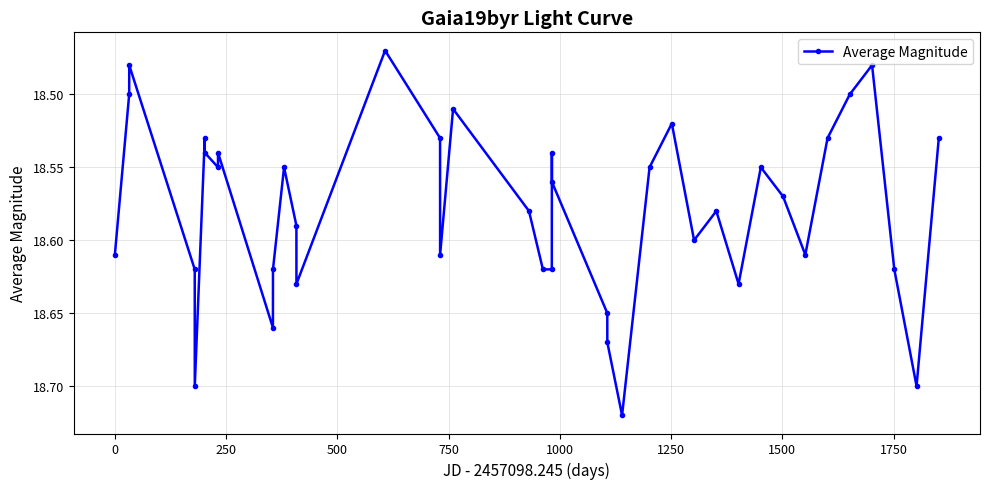

How many interior local valleys (lower than both neighbors) does the data have?

11